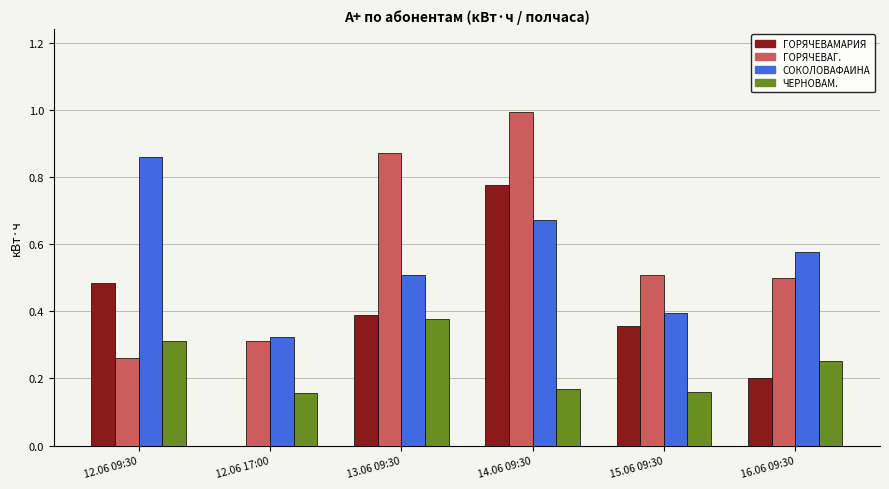

Is it true that ГОРЯЧЕВАГ. equals 0.1 at 16.06 09:30?

False